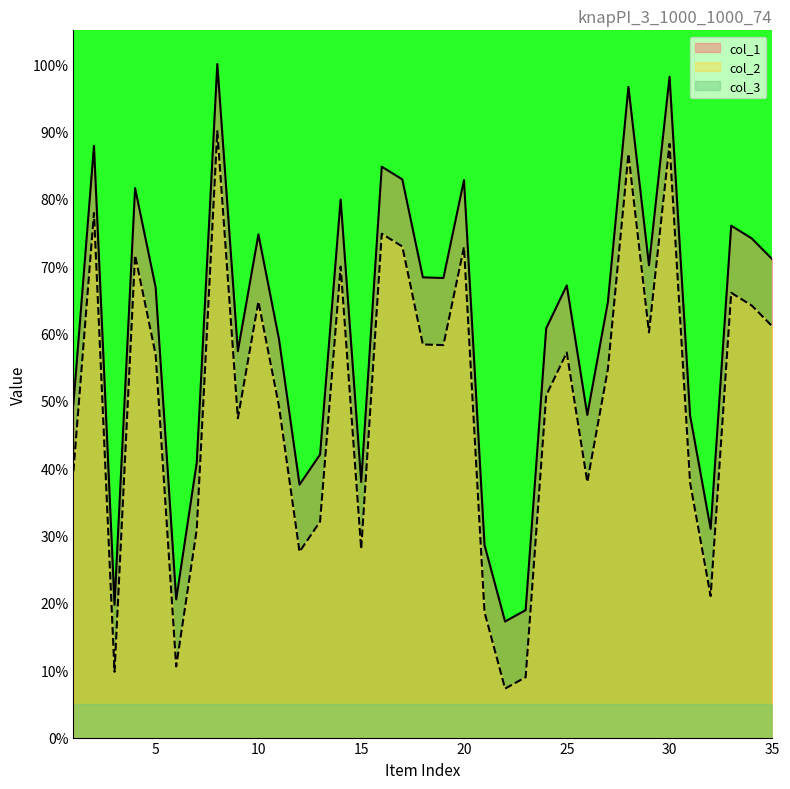

Between 28 and 32, which is larger?

28